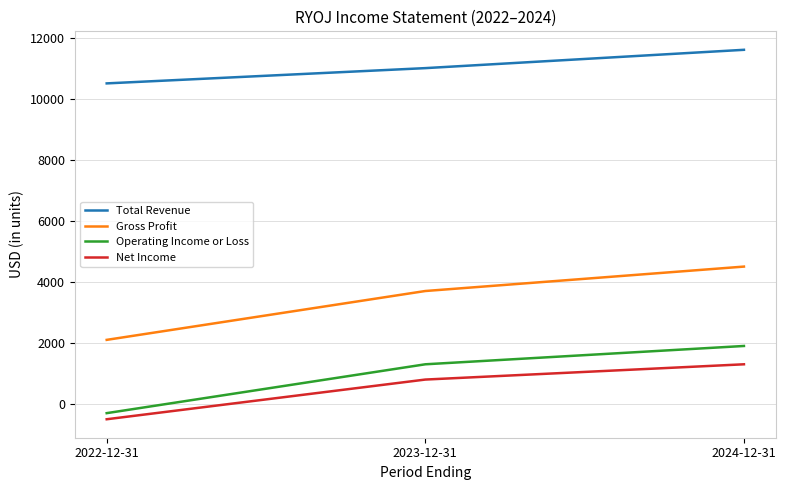

List the series in order of their peak value, highest first.

Total Revenue, Gross Profit, Operating Income or Loss, Net Income